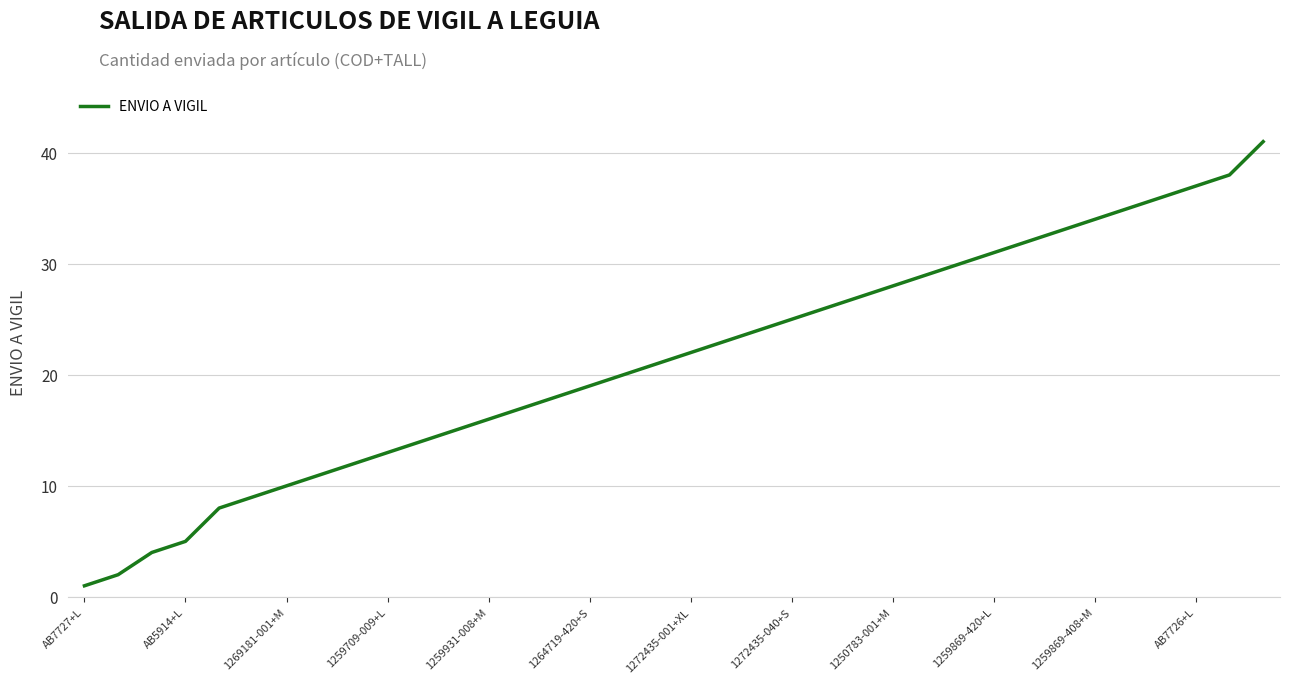

What is the maximum value shown in the chart?

41